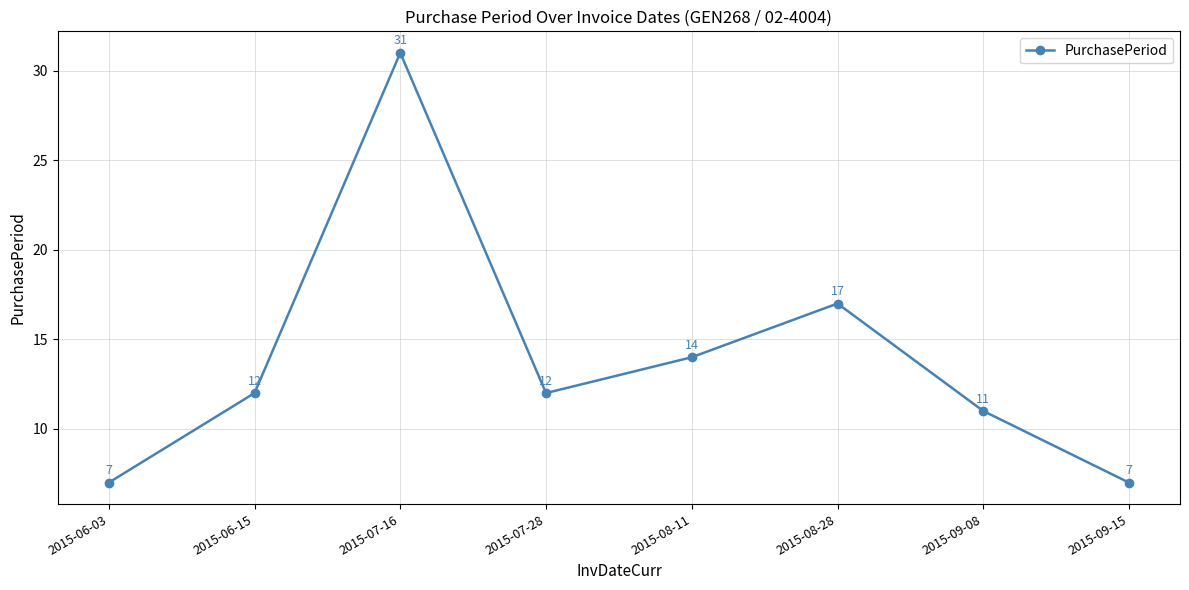

Reading right to left, list all the values displayed in this chart.

7	11	17	14	12	31	12	7